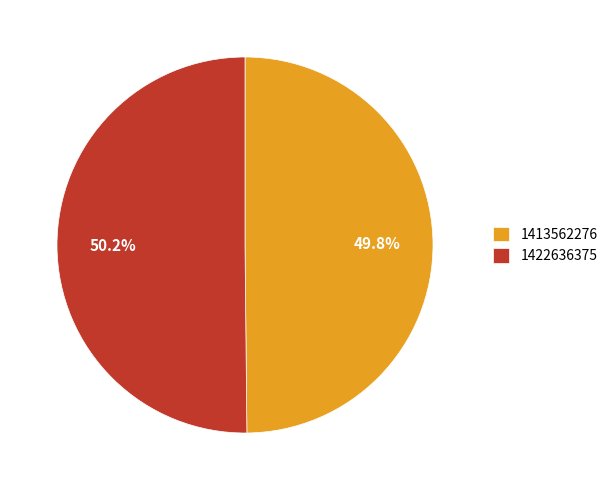

The 1422636375 slice represents 50% of the pie. True or false?

True